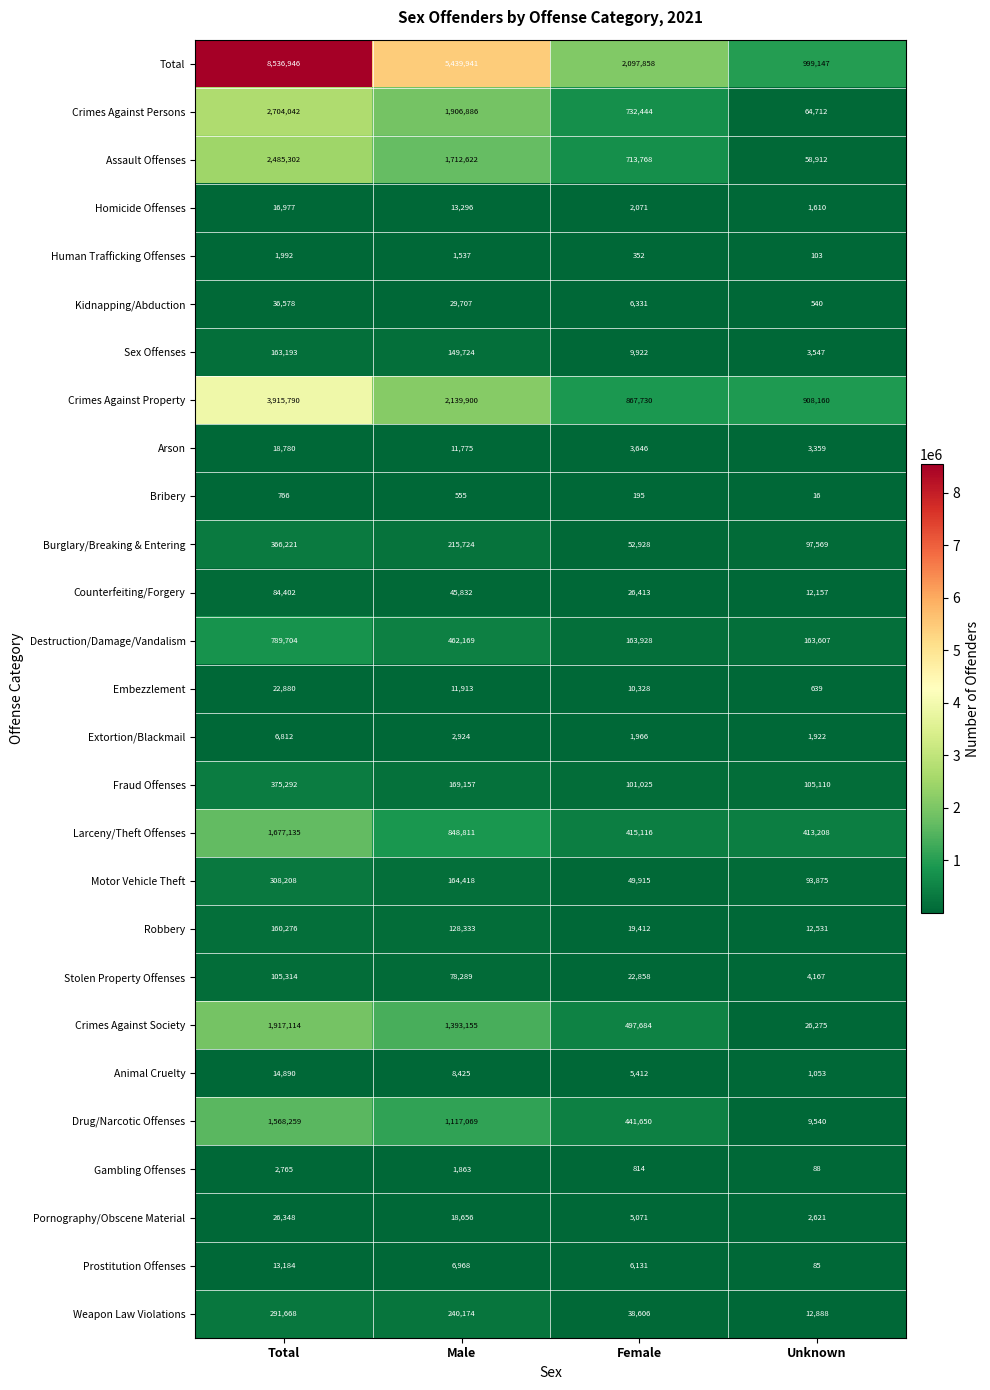

Rank the series at Male from lowest to highest value.

Bribery, Human Trafficking Offenses, Gambling Offenses, Extortion/Blackmail, Prostitution Offenses, Animal Cruelty, Arson, Embezzlement, Homicide Offenses, Pornography/Obscene Material, Kidnapping/Abduction, Counterfeiting/Forgery, Stolen Property Offenses, Robbery, Sex Offenses, Motor Vehicle Theft, Fraud Offenses, Burglary/Breaking & Entering, Weapon Law Violations, Destruction/Damage/Vandalism, Larceny/Theft Offenses, Drug/Narcotic Offenses, Crimes Against Society, Assault Offenses, Crimes Against Persons, Crimes Against Property, Total